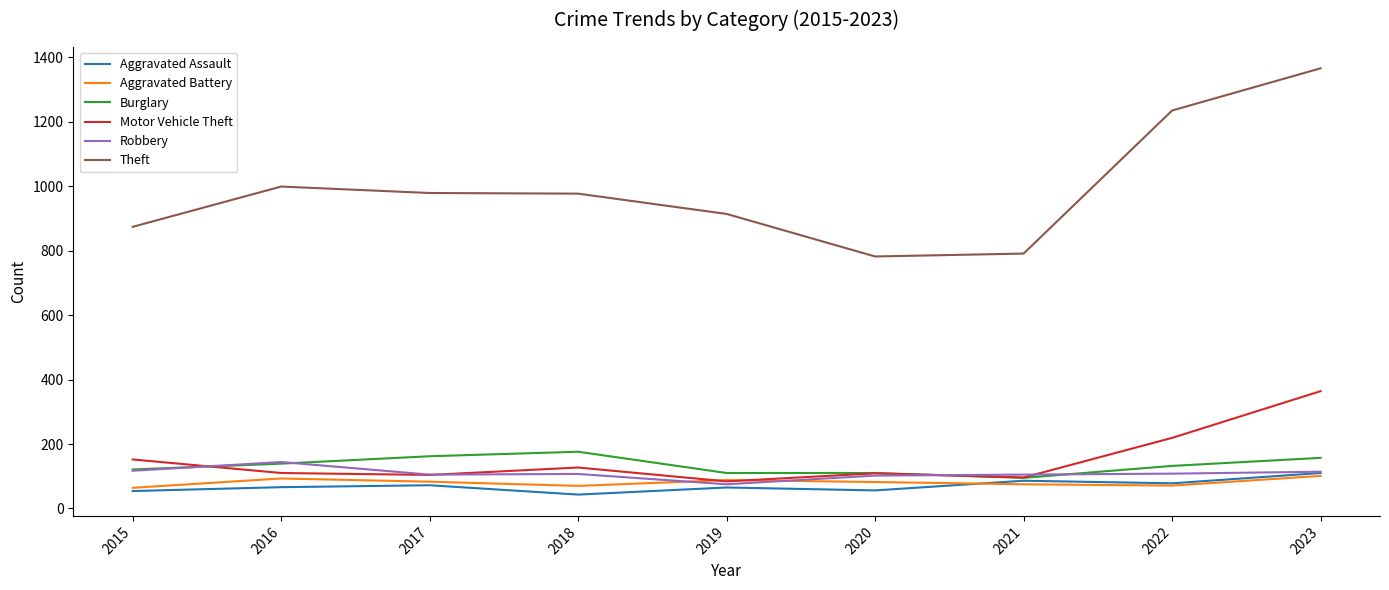

What is the sum of the Robbery values at 2016 and 2019?

219